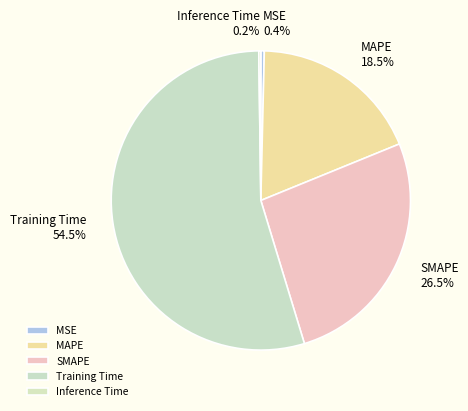

Is the sum of MAPE and SMAPE greater than half?

No